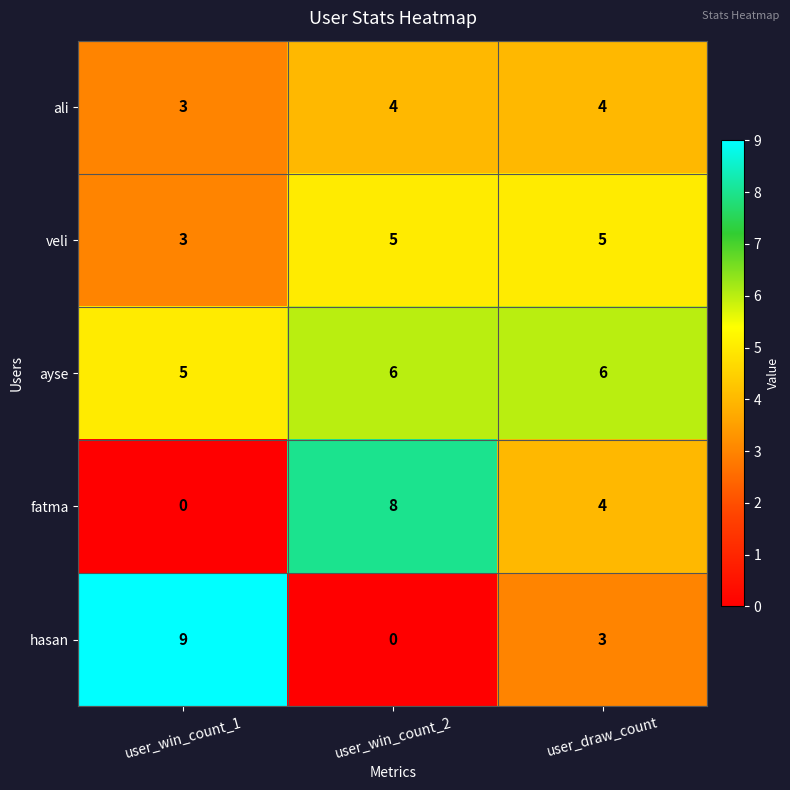

Reading left to right, transcribe all the data shown in this chart.

ali: user_win_count_1=3	user_win_count_2=4	user_draw_count=4
veli: user_win_count_1=3	user_win_count_2=5	user_draw_count=5
ayse: user_win_count_1=5	user_win_count_2=6	user_draw_count=6
fatma: user_win_count_1=0	user_win_count_2=8	user_draw_count=4
hasan: user_win_count_1=9	user_win_count_2=0	user_draw_count=3